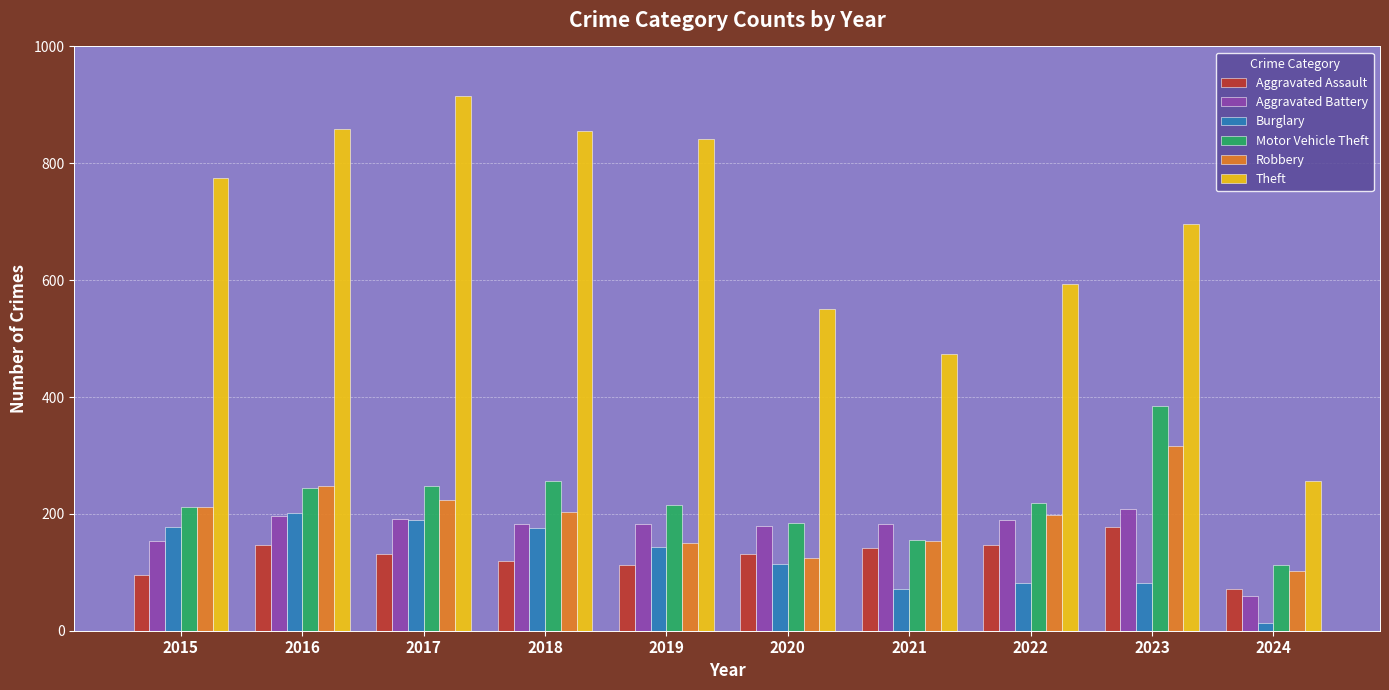

Is the value of Robbery at 2016 greater than the value of Aggravated Assault at 2015?

Yes